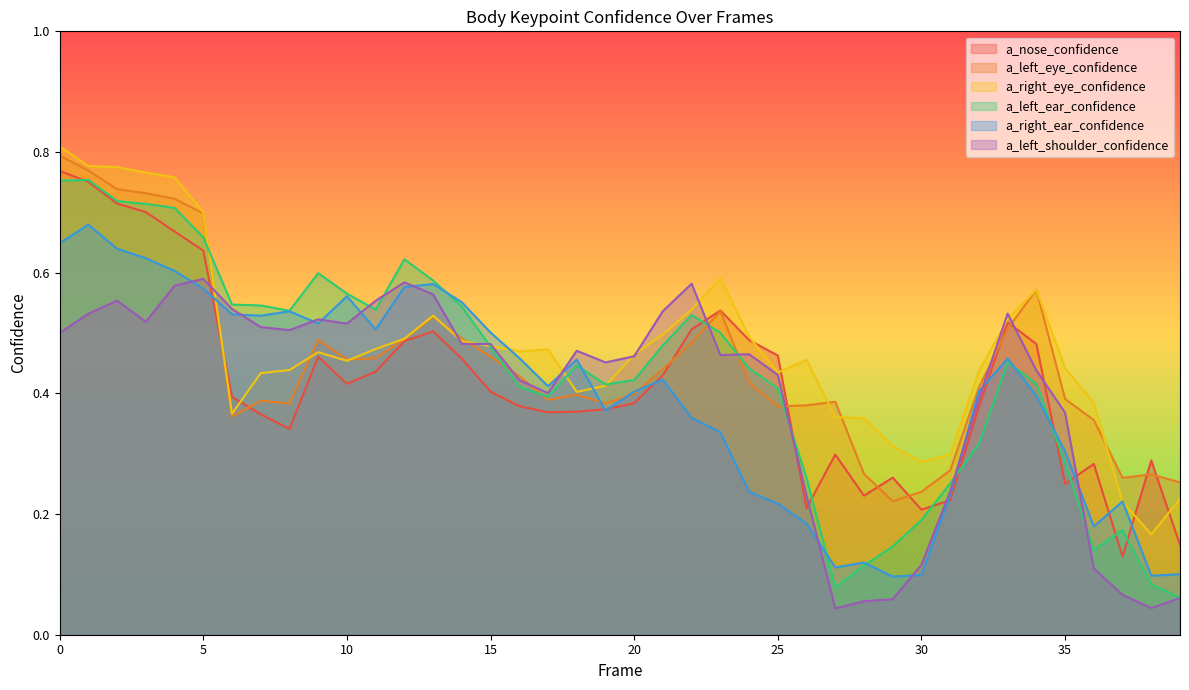

Which series has the largest total across all categories?

a_right_eye_confidence